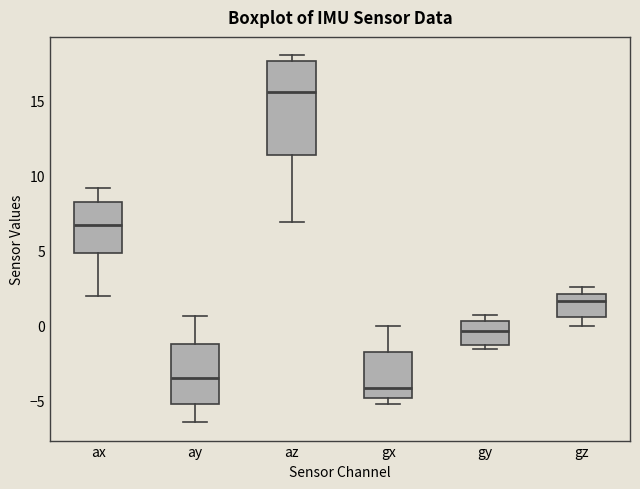

Reading left to right, read every box against the y-axis: the position of its median line, the range the box covers, and the ends of its whiskers. The values are not printed on the chart, so give them approximately, as read against the axis.

ax: median 6.5, box 5.0 to 8.0, whiskers 2.0 to 9.0
ay: median -3.5, box -5.0 to -1.0, whiskers -6.5 to 0.5
az: median 15.5, box 11.5 to 17.5, whiskers 7.0 to 18.0
gx: median -4.0, box -5.0 to -1.5, whiskers -5.0 (just below the box's lower edge) to 0.0
gy: median -0.5, box -1.0 to 0.5, whiskers -1.5 to 0.5 (just above the box's upper edge)
gz: median 1.5, box 0.5 to 2.0, whiskers 0.0 to 2.5